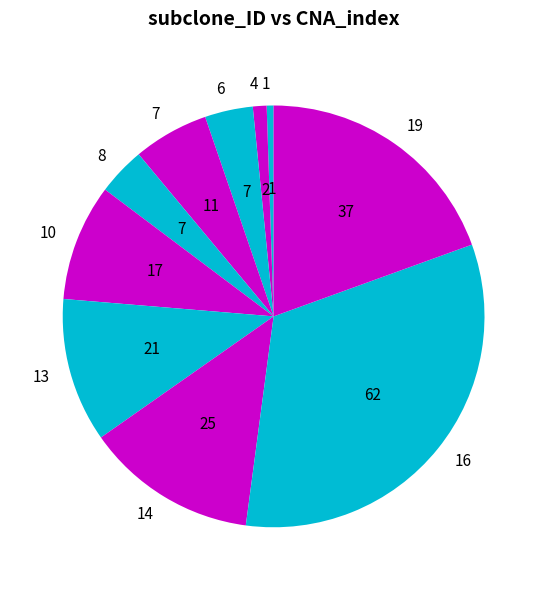

Do 8 and 13 together represent more than half of the pie?

No